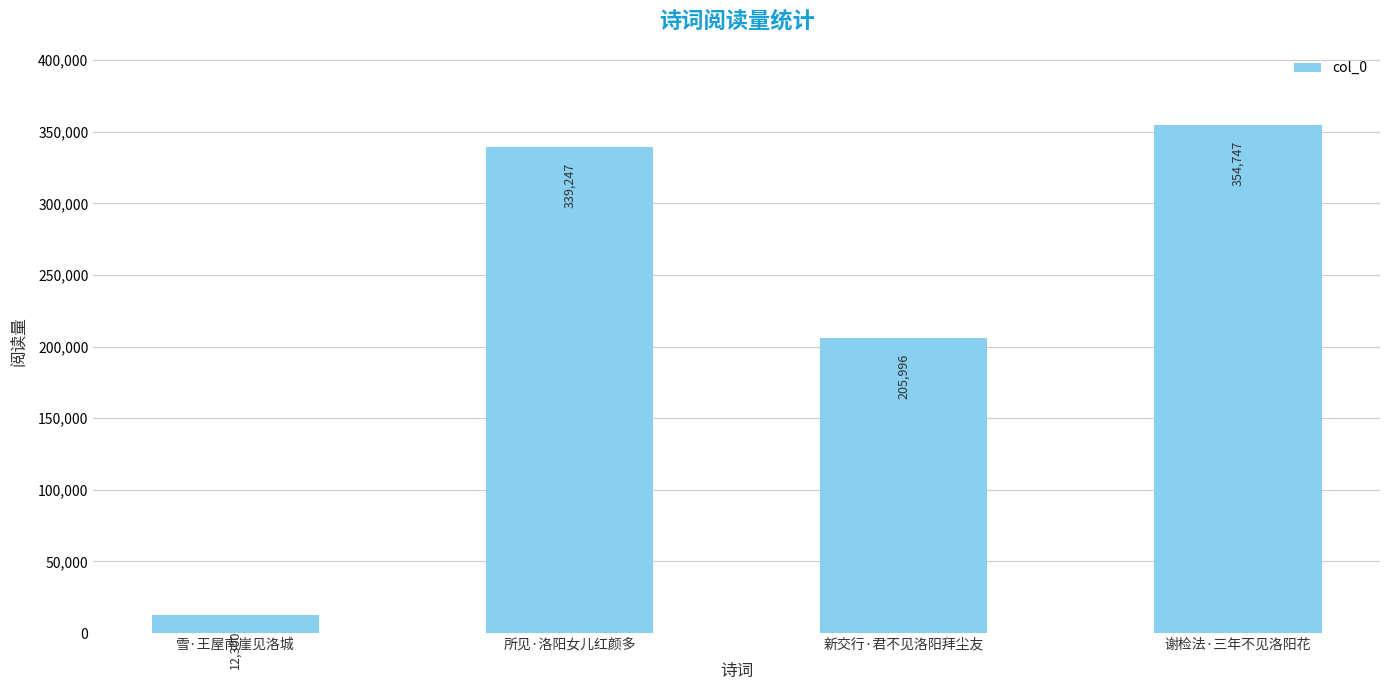

Reading left to right, list all the values displayed in this chart.

雪·王屋南崖见洛城=12300	所见·洛阳女儿红颜多=339247	新交行·君不见洛阳拜尘友=205996	谢检法·三年不见洛阳花=354747